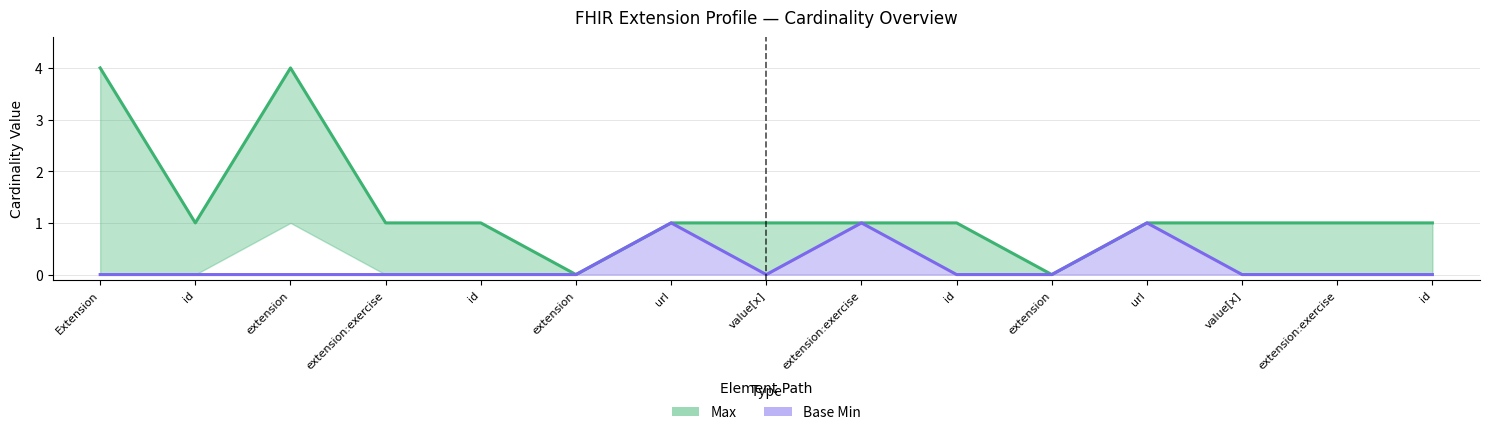

The chart shows a value of 0 at id. True or false?

False